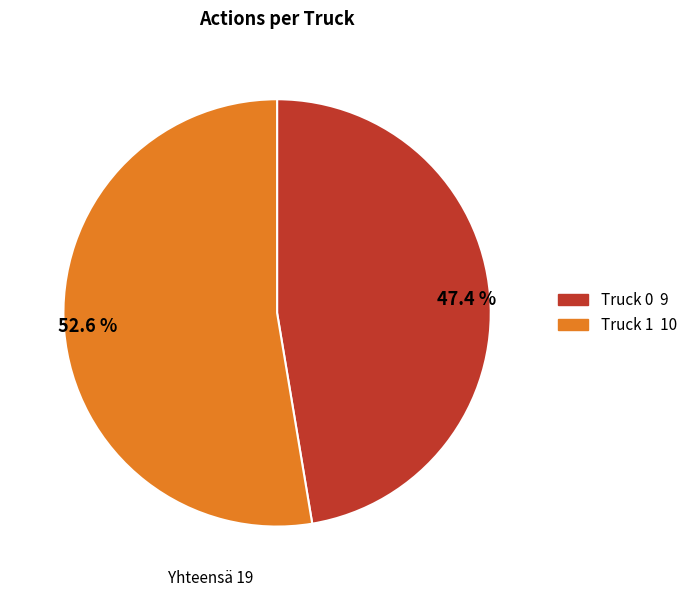

Which category has the smallest portion of the pie?

47.4 %